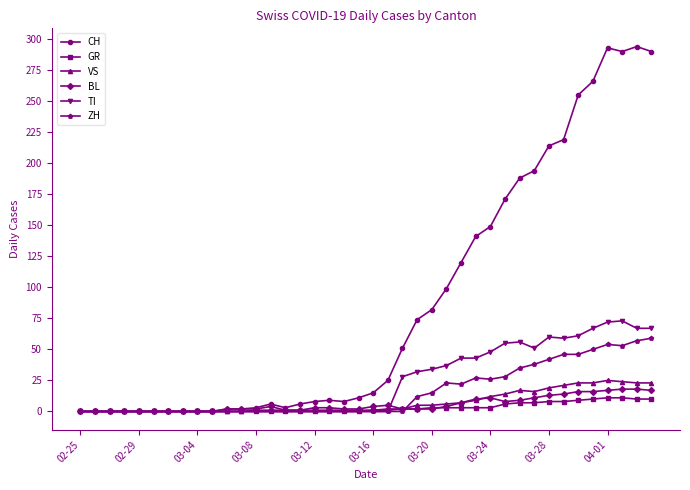

Which series has the widest spread of values?

CH